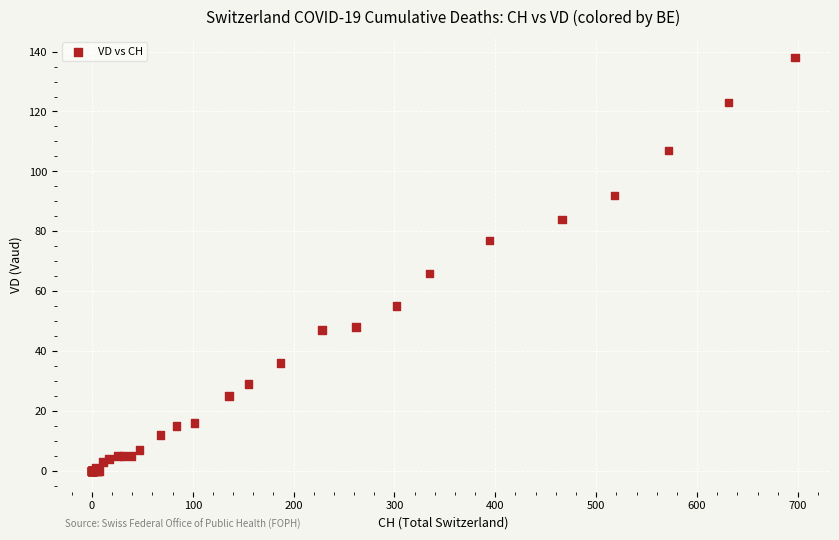

What Y value in the scatter plot is closest to 69?

66